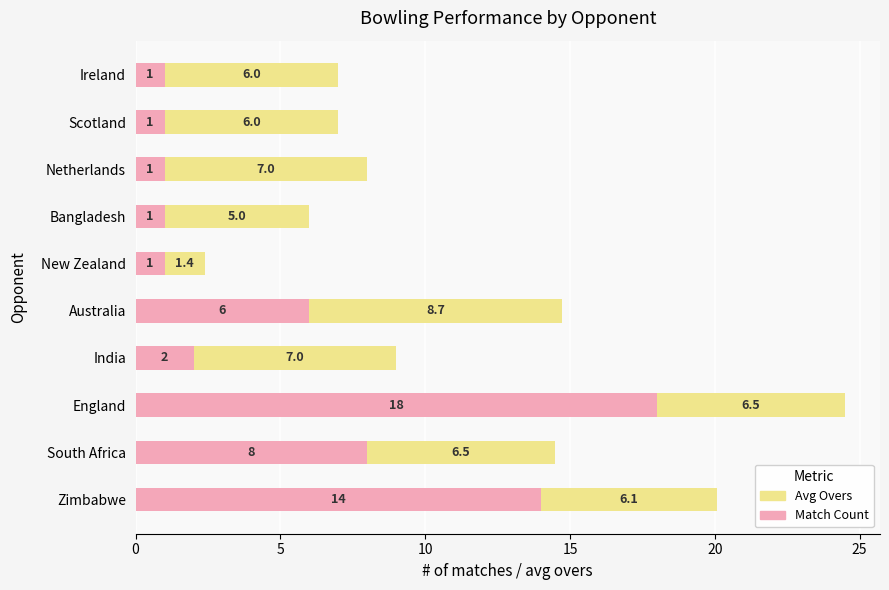

What is the maximum value for Match Count?

18.0